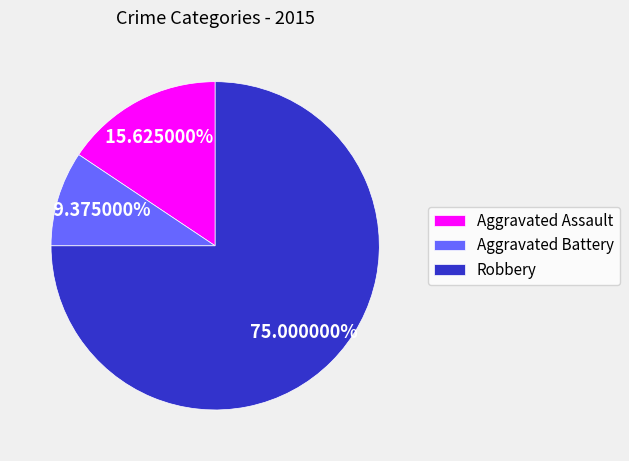

Rank the categories by value from highest to lowest.

Robbery, Aggravated Assault, Aggravated Battery